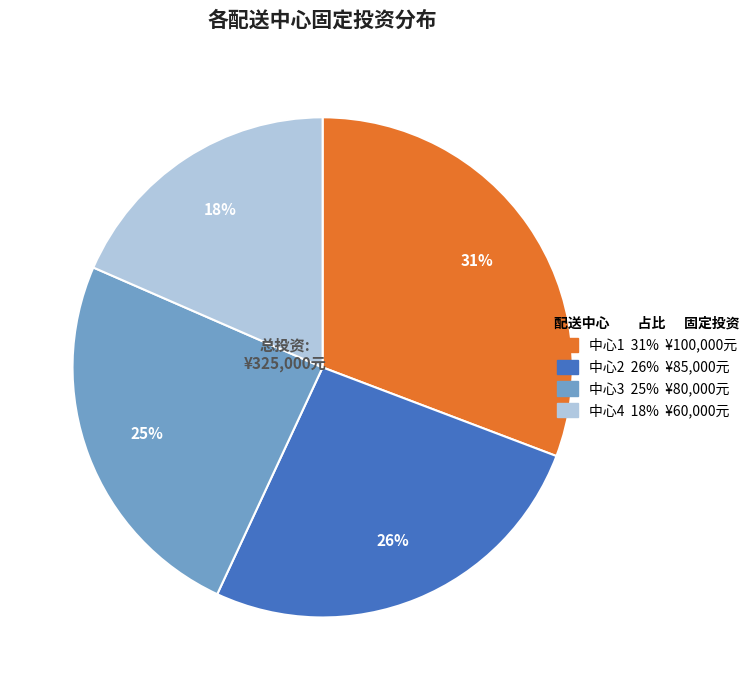

Count the number of slices in the pie.

4